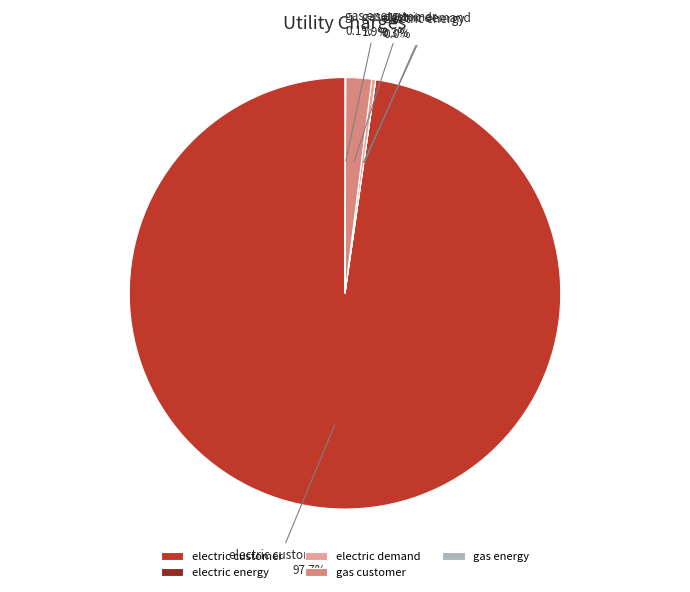

What portion of the pie excludes gas customer?

98.1%